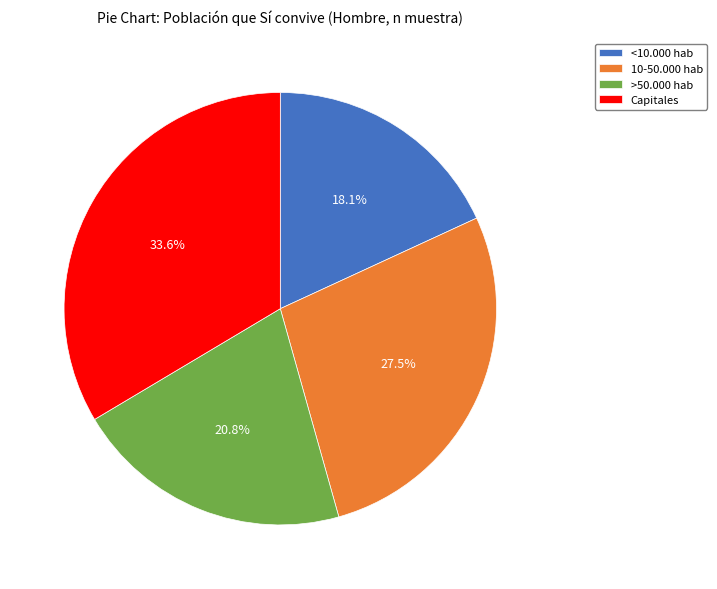

Does 10-50.000 hab account for over 50% of the chart?

No